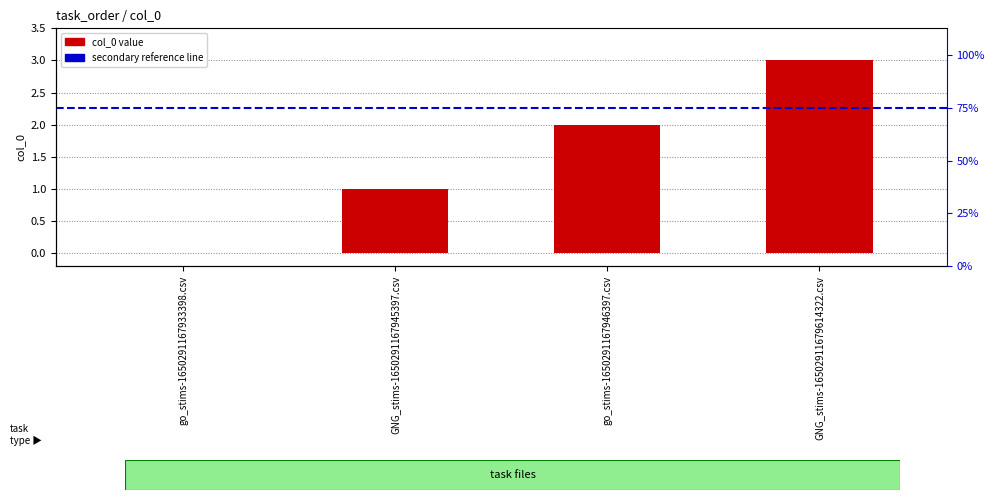

At which category does the chart reach its peak across all series?

GNG_stims-16502911679614322.csv